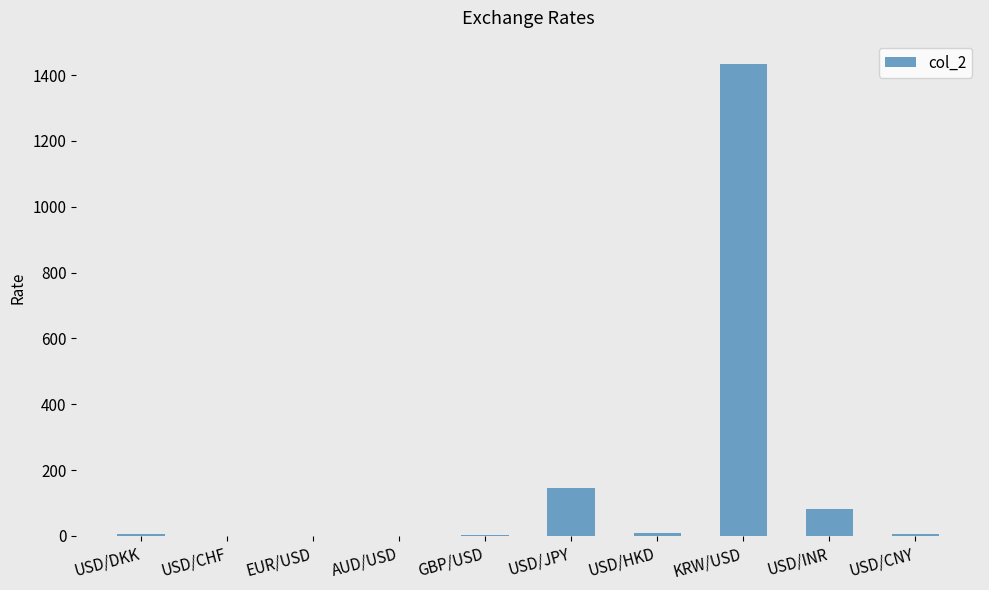

What is the sum of all values?

1686.7